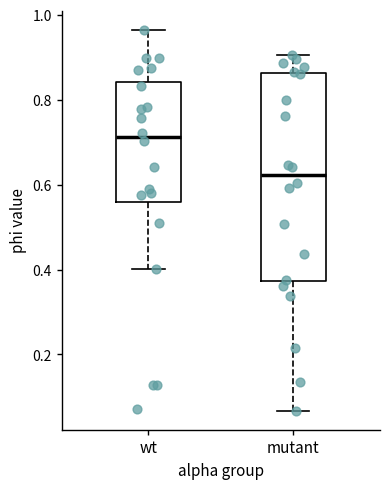

Reading left to right, transcribe this box plot: for each box, give where its median line is, the range the box spans, and where its two whiskers end, as read against the y-axis. The values are not printed on the chart, so give them approximately, as read against the axis.

wt: median 0.72, box 0.56 to 0.84, whiskers 0.40 to 0.96
mutant: median 0.62, box 0.38 to 0.86, whiskers 0.06 to 0.90